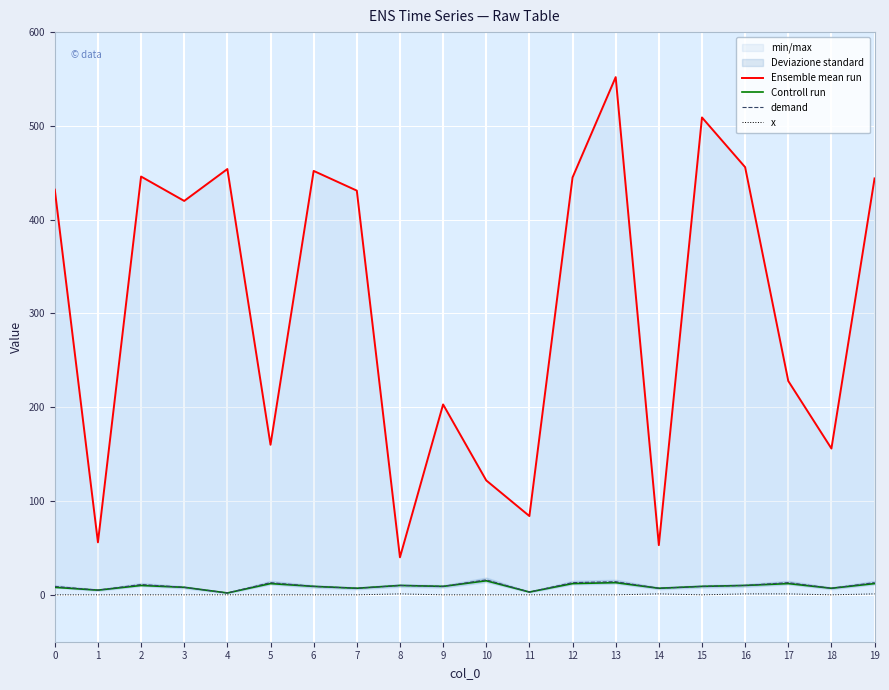

At how many categories does at least one series exceed 508?

2